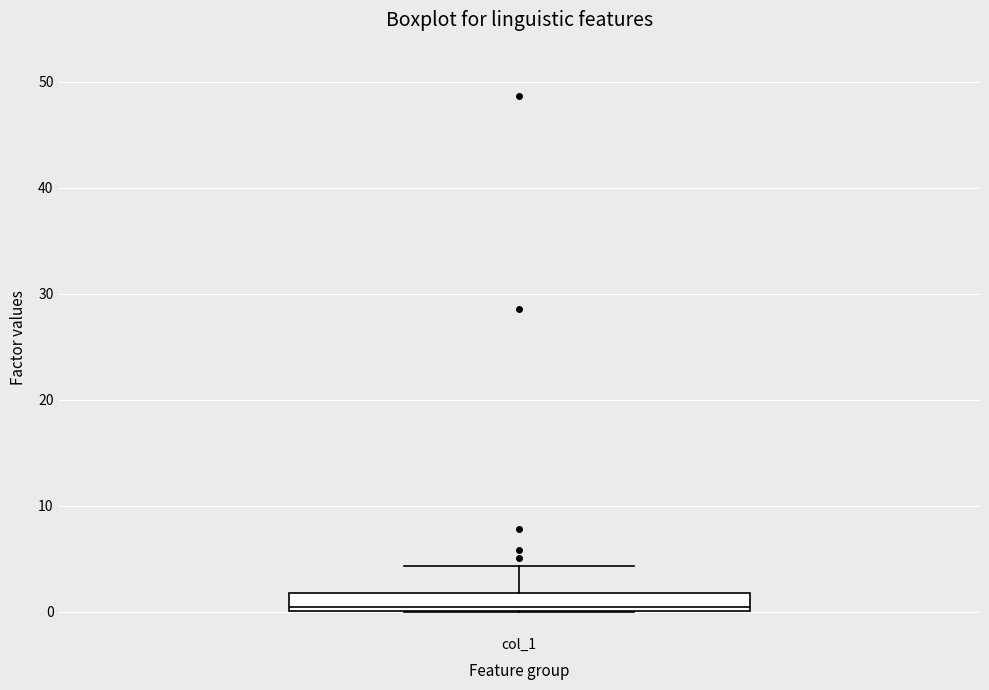

Read this box plot against the y-axis: the position of the median line, the range covered by the box, and the ends of both whiskers. The values are not printed on the chart, so give them approximately, as read against the axis.

median 0 (just above the box's lower edge), box 0 to 2, whiskers 0 to 4